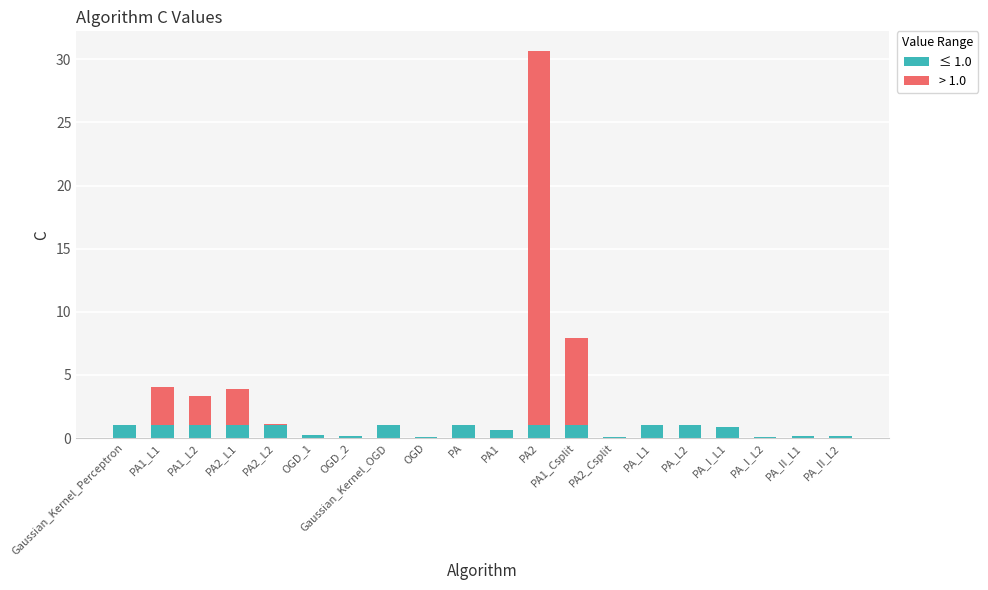

The value of ≤ 1.0 at PA2_L1 is 1.0. True or false?

True